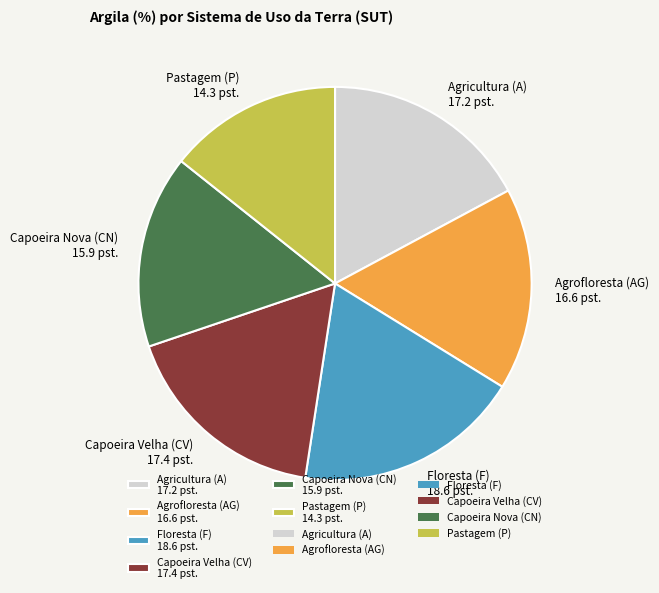

Does any single category account for the majority?

No